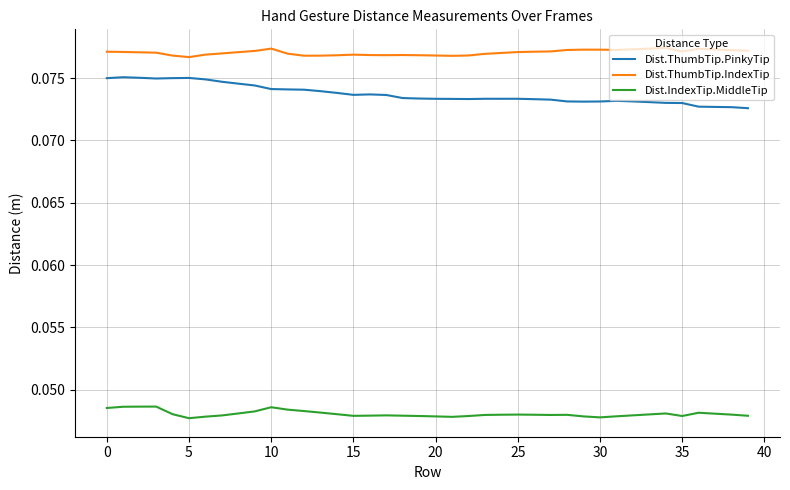

Which series has the largest total across all categories?

Dist.ThumbTip.IndexTip